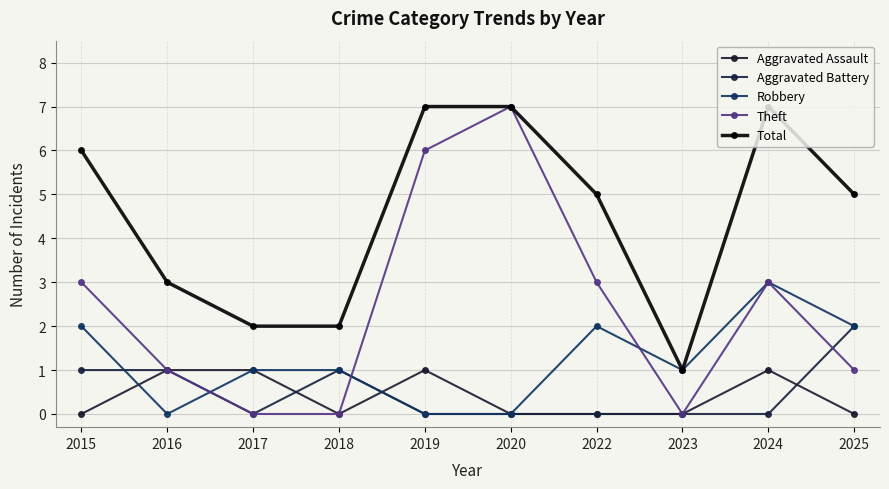

What is the greatest value displayed?

7